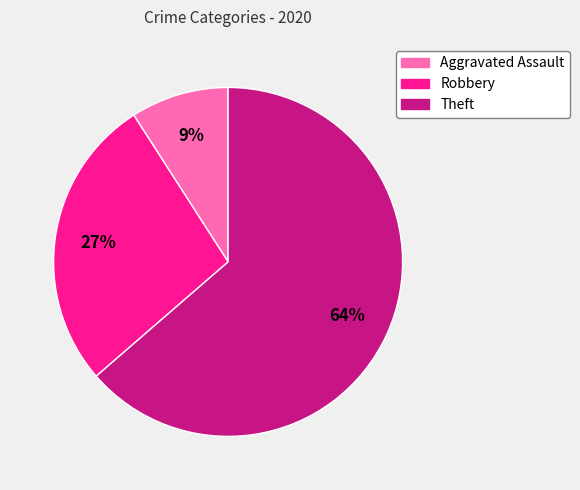

The Theft slice represents 64% of the pie. True or false?

True